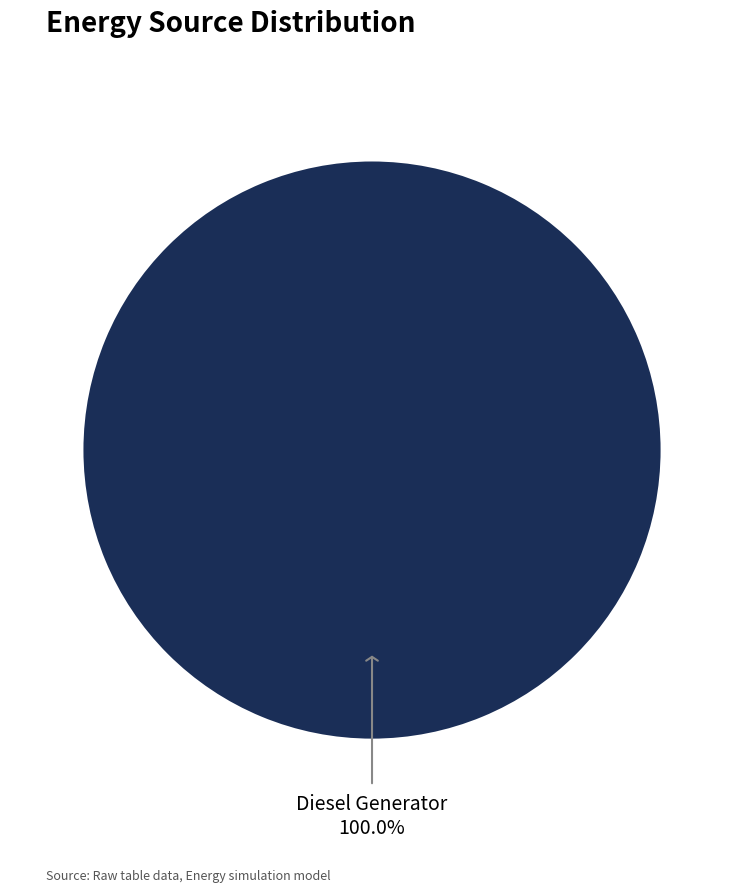

How many segments does this pie chart have?

1